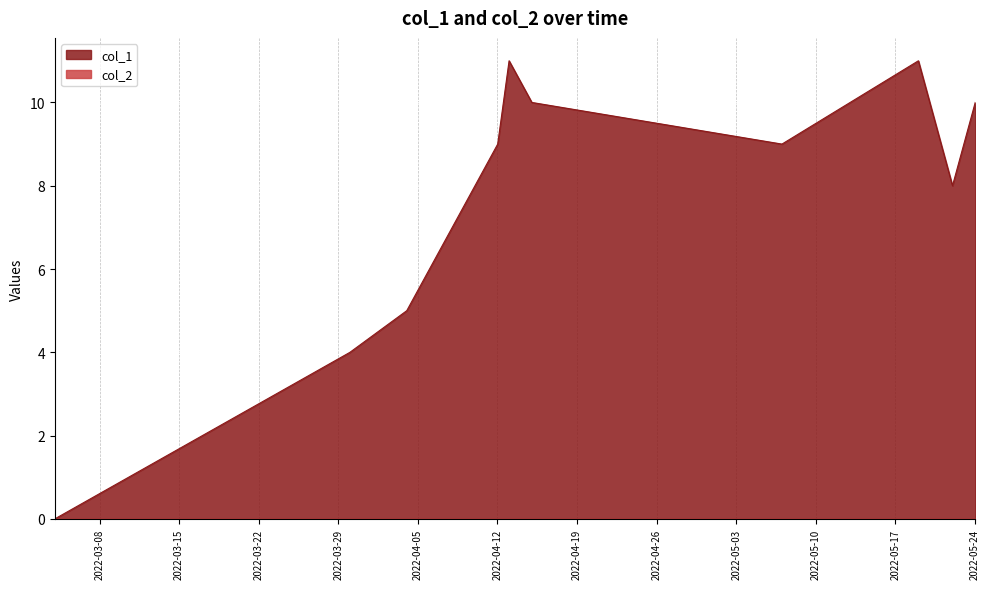

How many data points are less than 9?

7